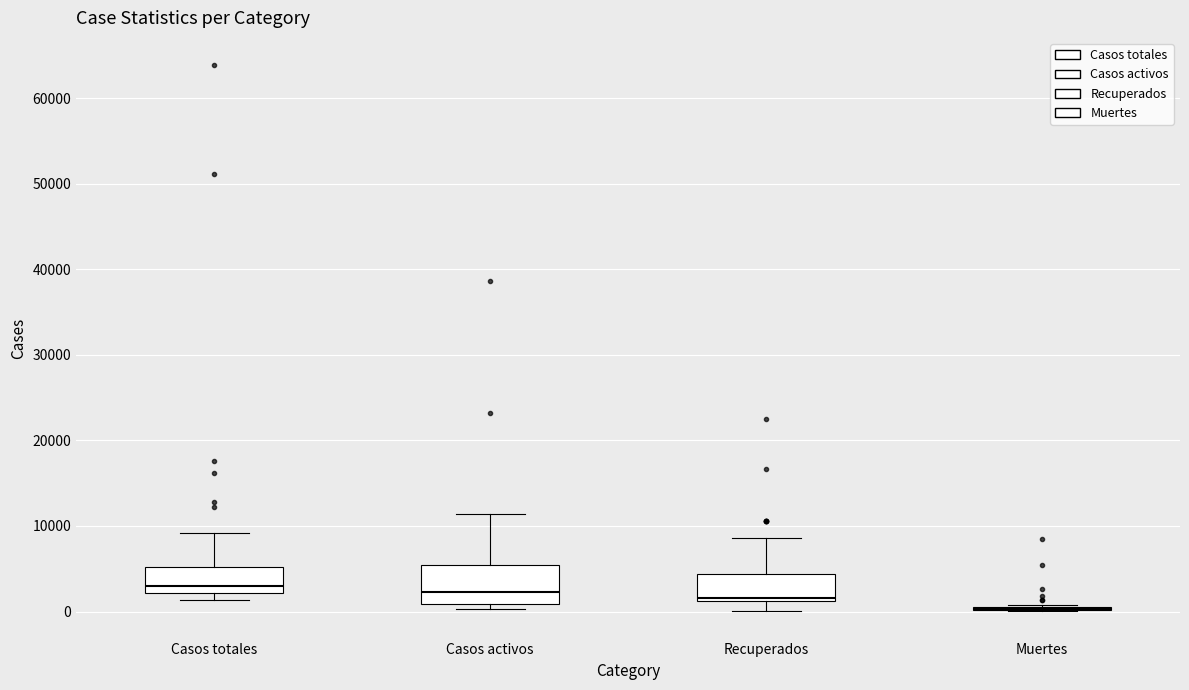

Which box is the tallest, from its lower edge to its upper edge?

Casos activos